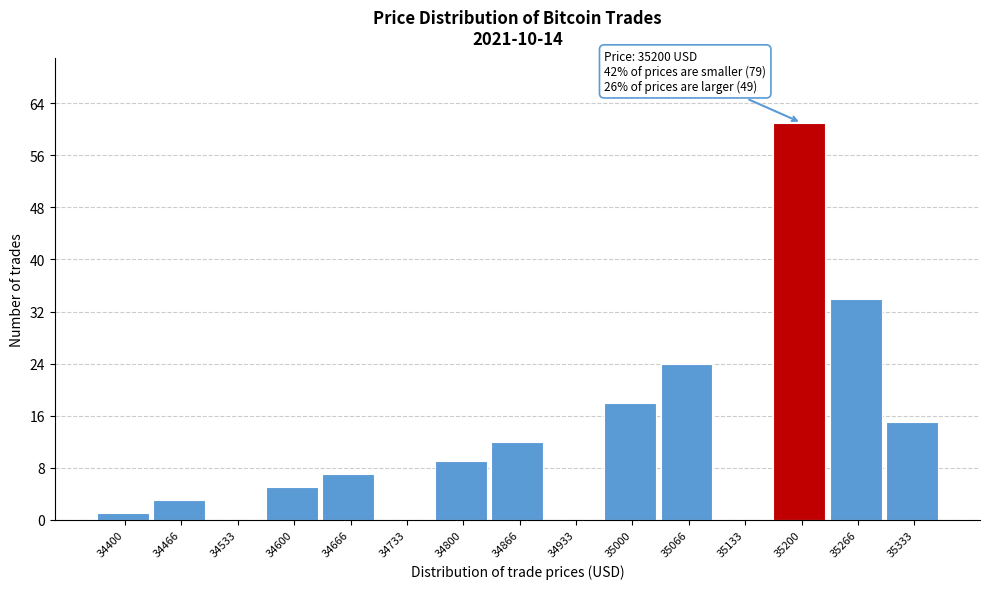

Reading left to right, what are all the values shown in this chart?

34400=1	34466=3	34533=0	34600=5	34666=7	34733=0	34800=9	34866=12	34933=0	35000=18	35066=24	35133=0	35200=61	35266=34	35333=15